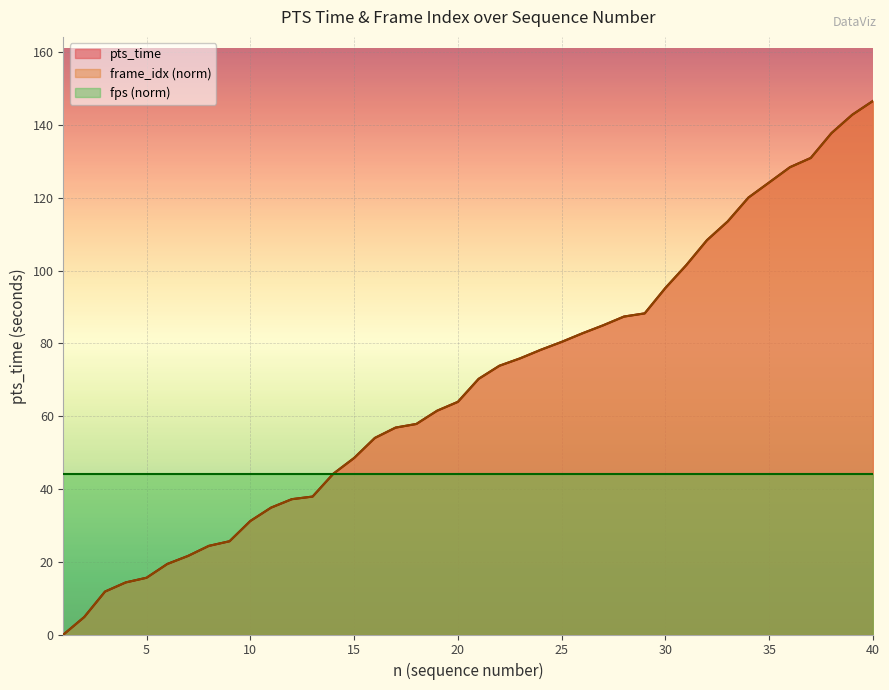

What is the difference between the maximum and second lowest values in the frame_idx series?

141.9